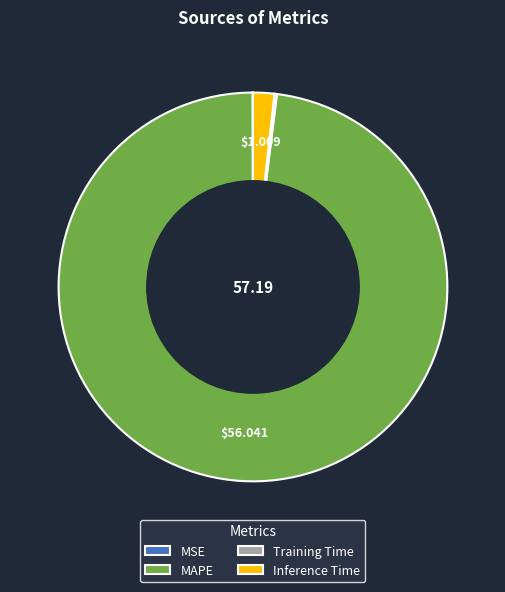

Which category has the biggest portion of the pie?

MAPE